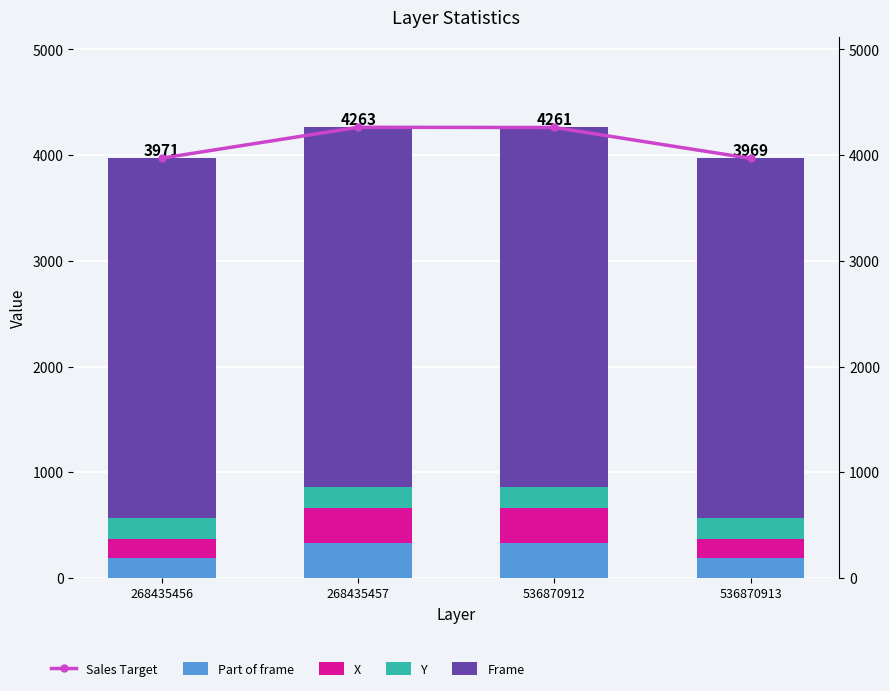

What is the sum of the Y values at 536870913 and 536870912?

396